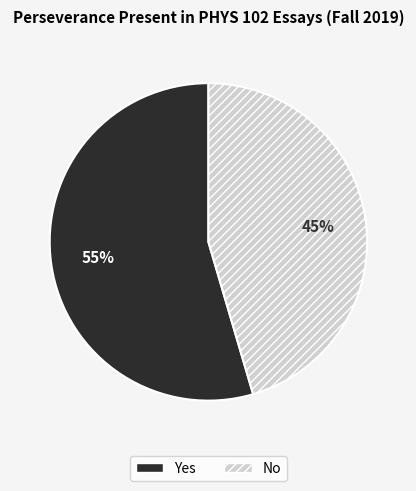

Rank the categories by value from lowest to highest.

No, Yes